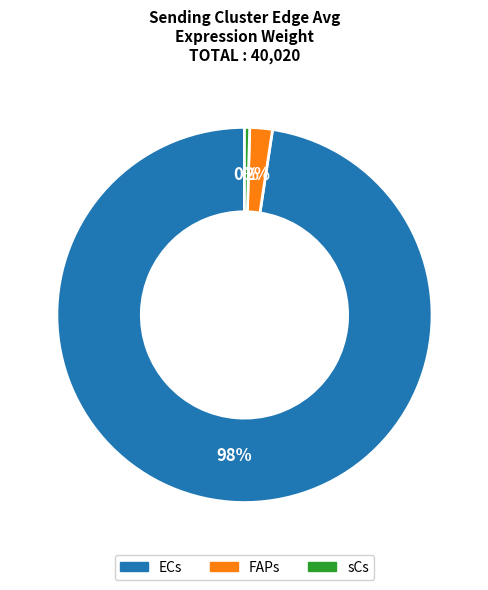

True or false: sCs accounts for 0% of the total.

True